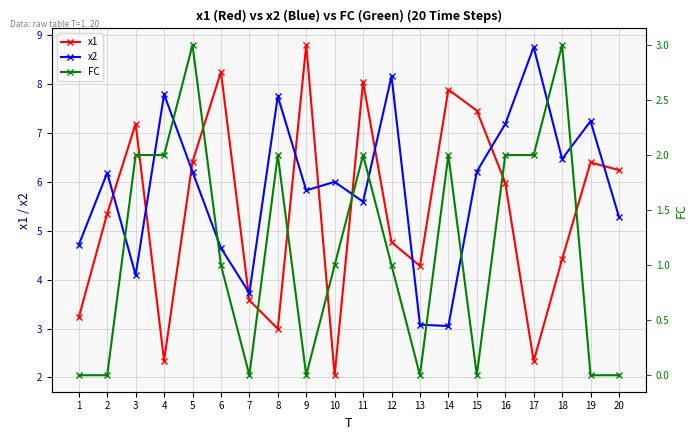

What is the difference between the maximum and minimum values in the FC series?

3.0